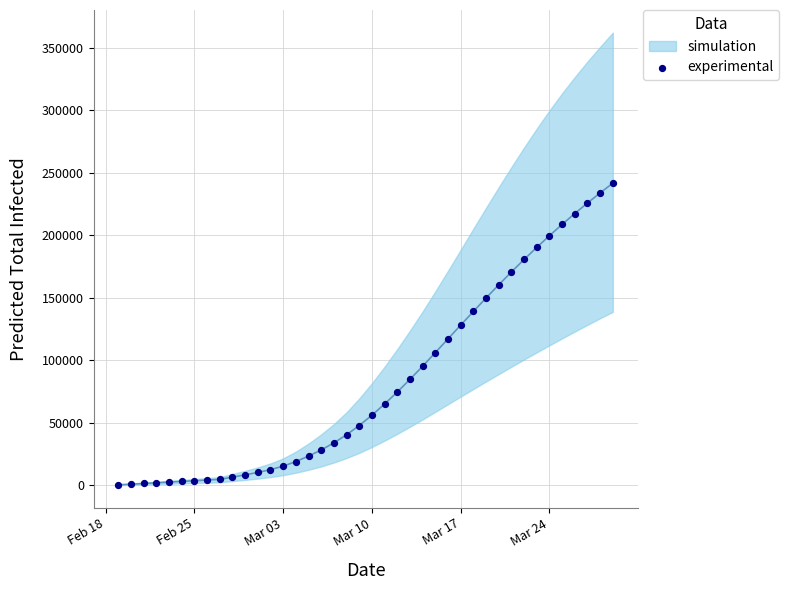

What is the range of Y values (max minus min)?

241116